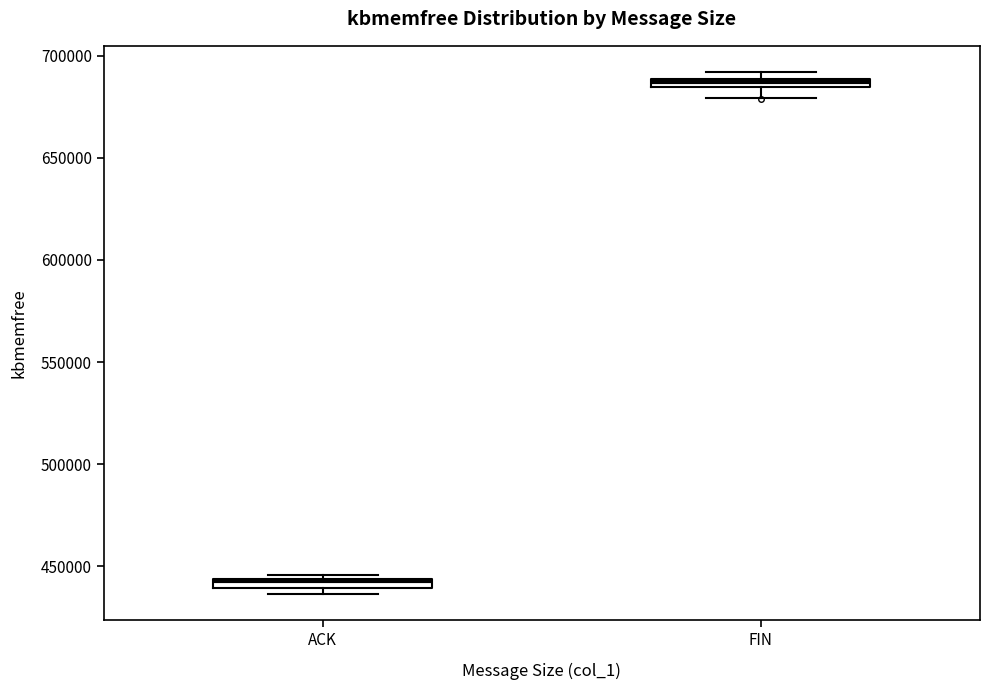

Where is the upper edge of the box for FIN on the y-axis? The values are not printed on the chart, so give them approximately, as read against the axis.

690000